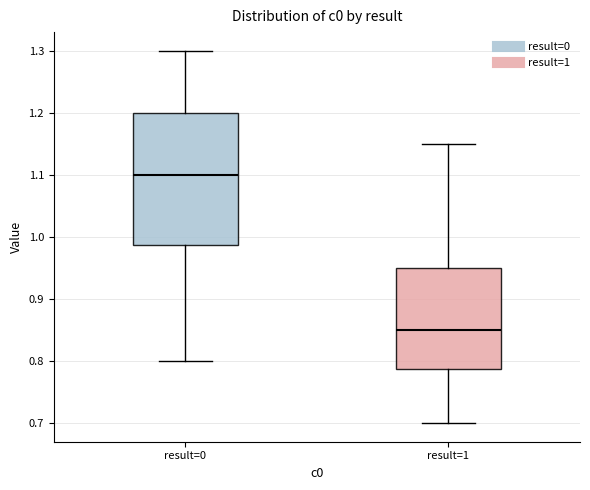

Comparing the boxes themselves (not the whiskers), which one is the tallest?

result=0